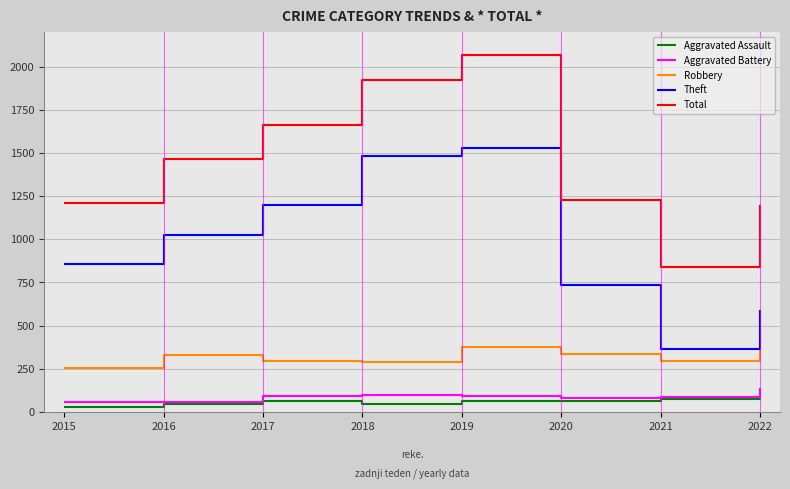

Between 2017 and 2019, which series saw the biggest shift?

Total